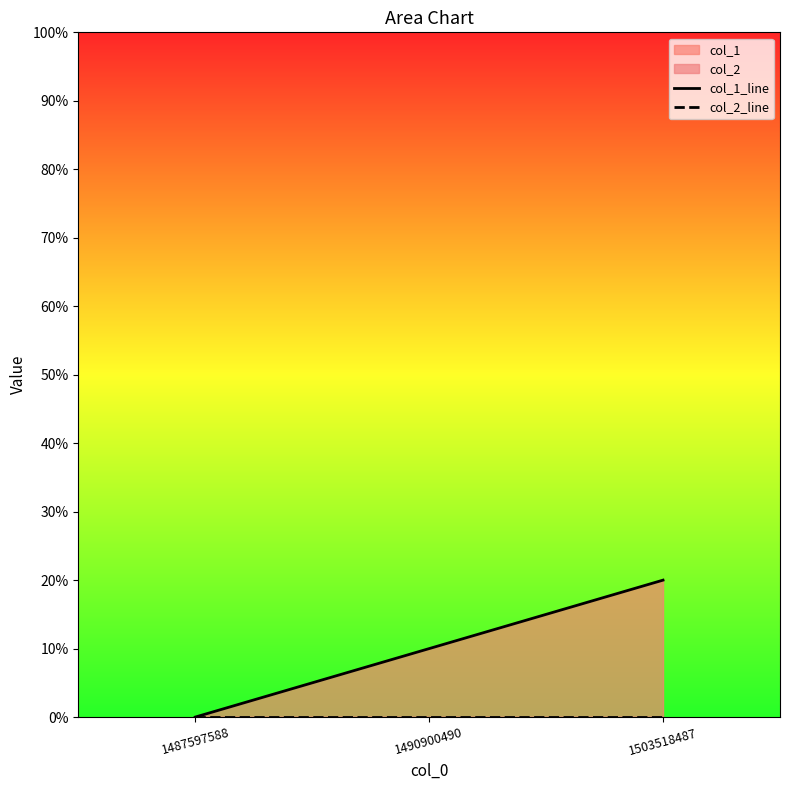

Which category has the lowest value in the col_2_line series?

1487597588